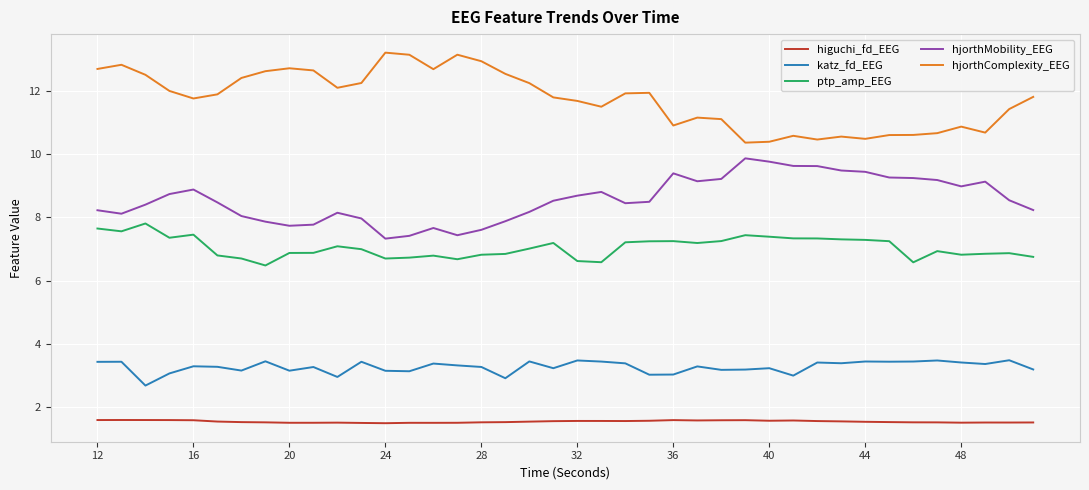

Which series has the largest total across all categories?

hjorthComplexity_EEG